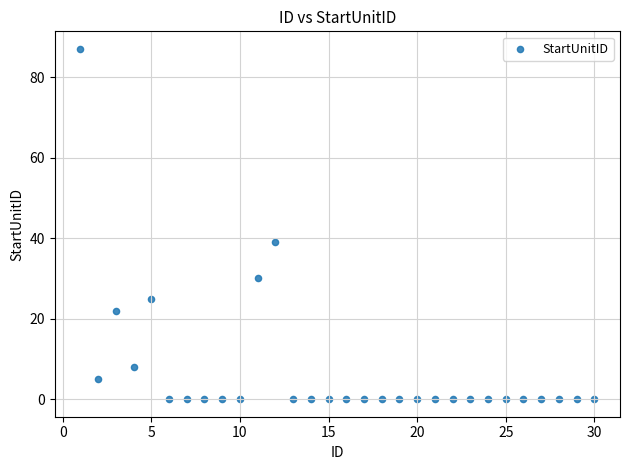

What is the range of X values (max minus min)?

29